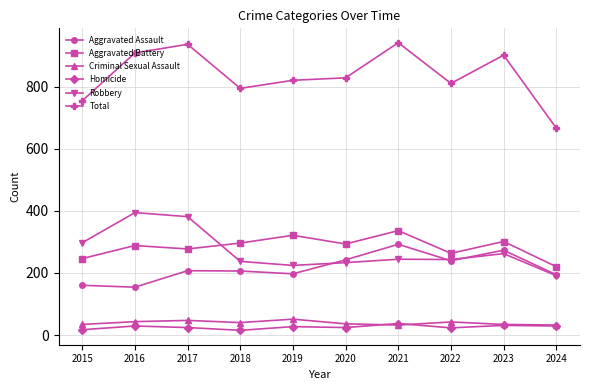

How many values in the Aggravated Assault series are below 207?

5